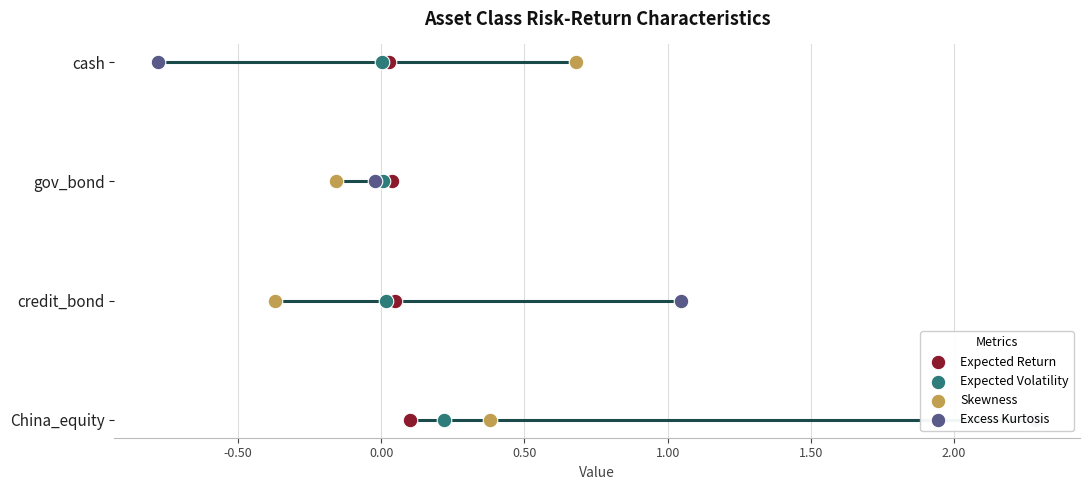

At how many categories does at least one series exceed 1?

2